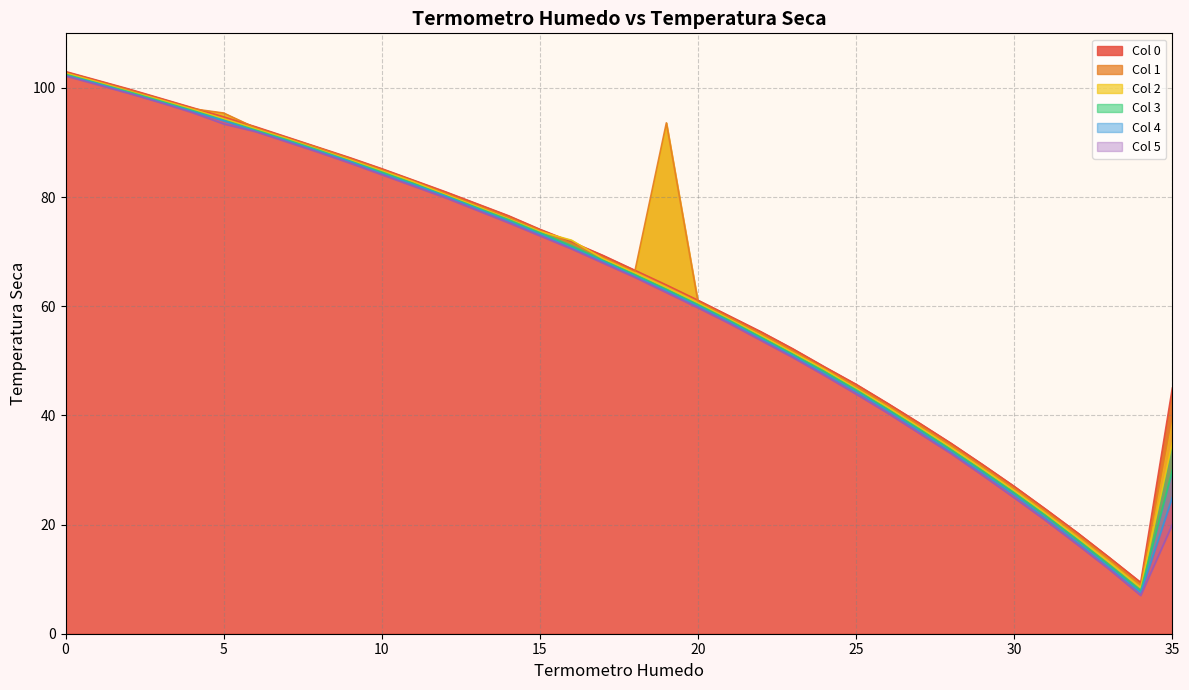

Rank the series at 9 from lowest to highest value.

Col 5, Col 4, Col 3, Col 2, Col 1, Col 0